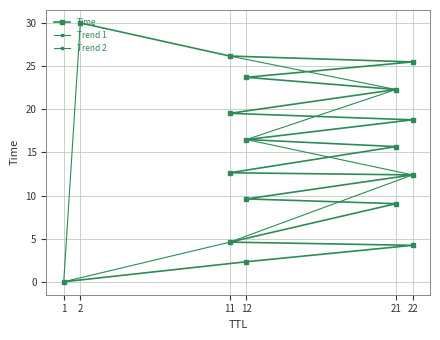

What is the greatest value displayed?

30.0